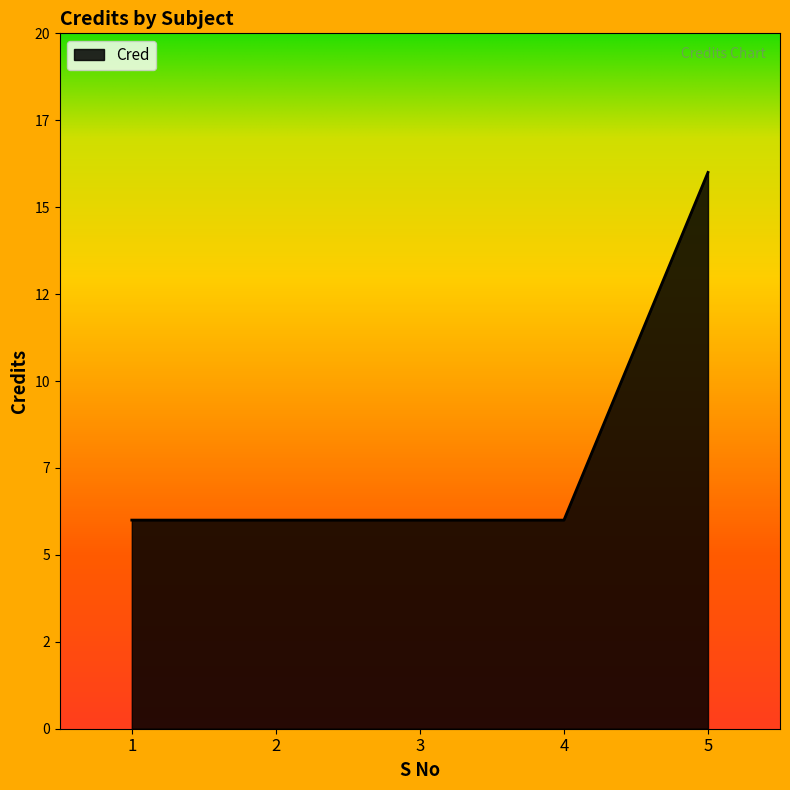

Reading left to right, extract all data points from this chart.

6	6	6	6	16